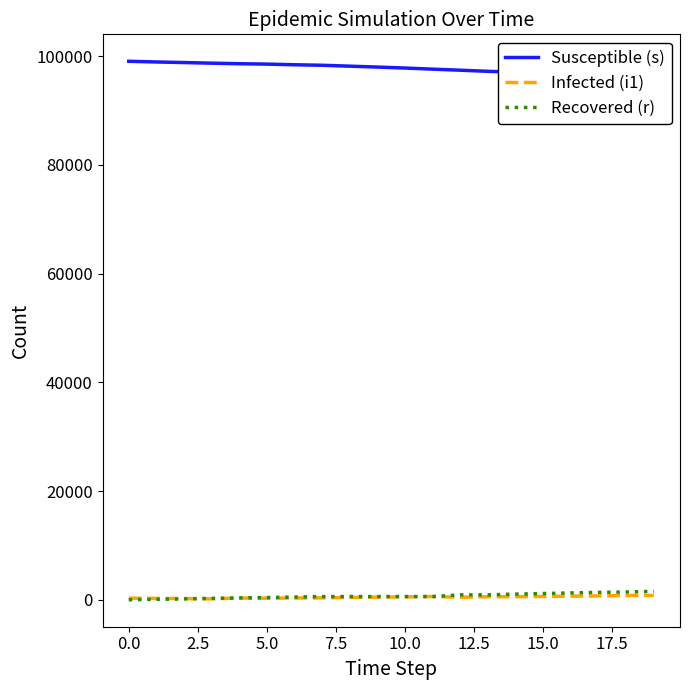

Rank the series by their maximum value, from lowest to highest.

Infected (i1), Recovered (r), Susceptible (s)